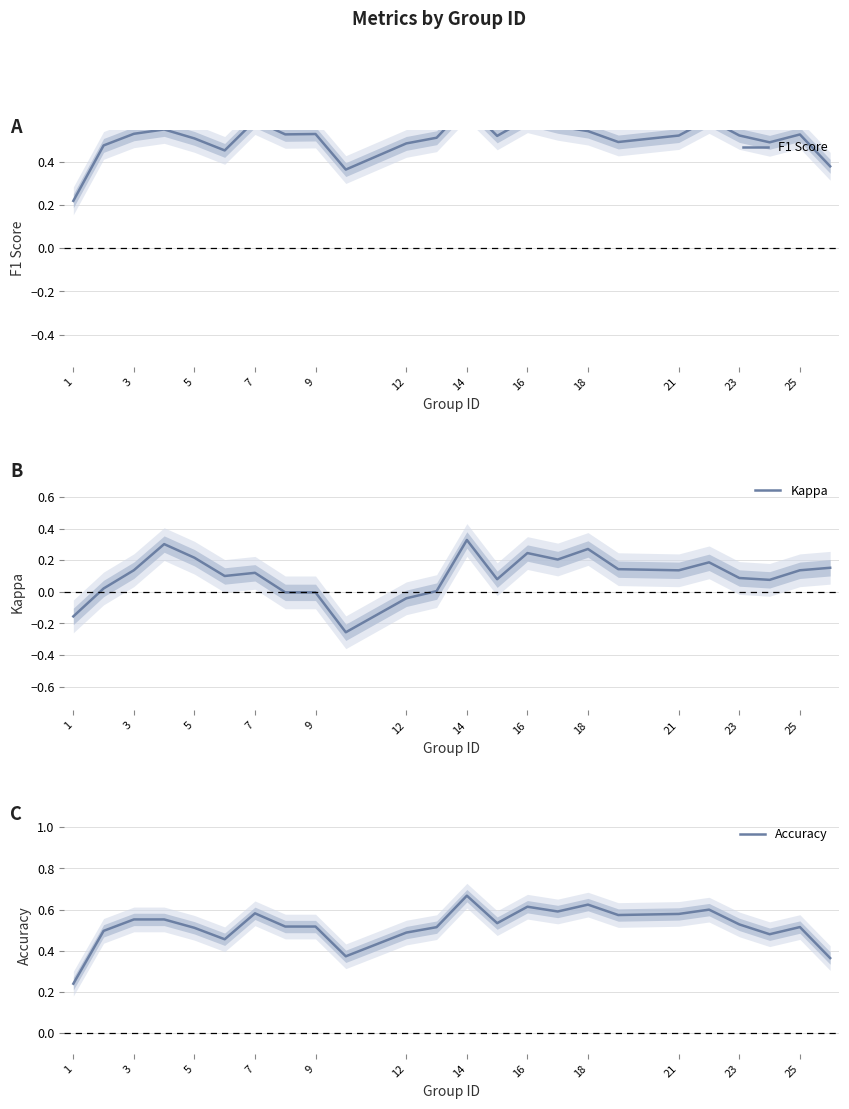

At which label does Accuracy reach its peak?

14